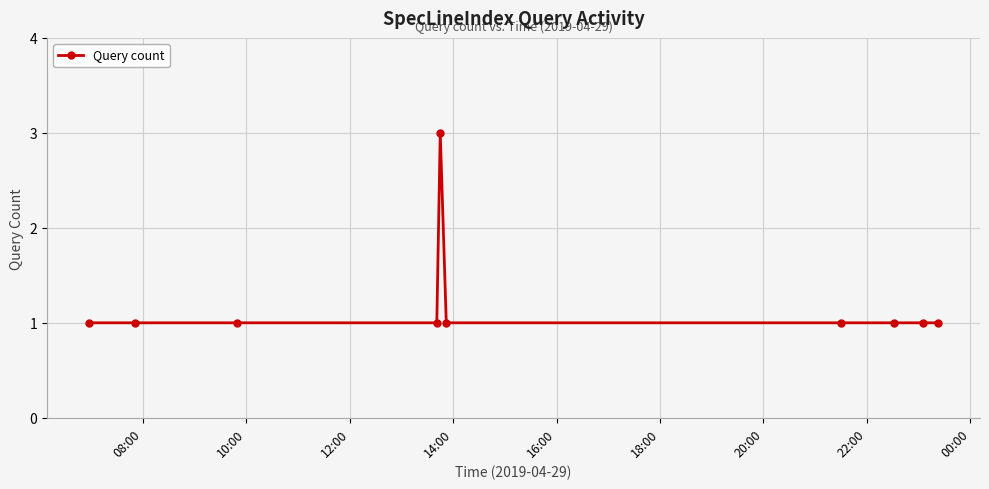

Reading left to right, list all the values displayed in this chart.

1	1	1	1	3	1	1	1	1	1